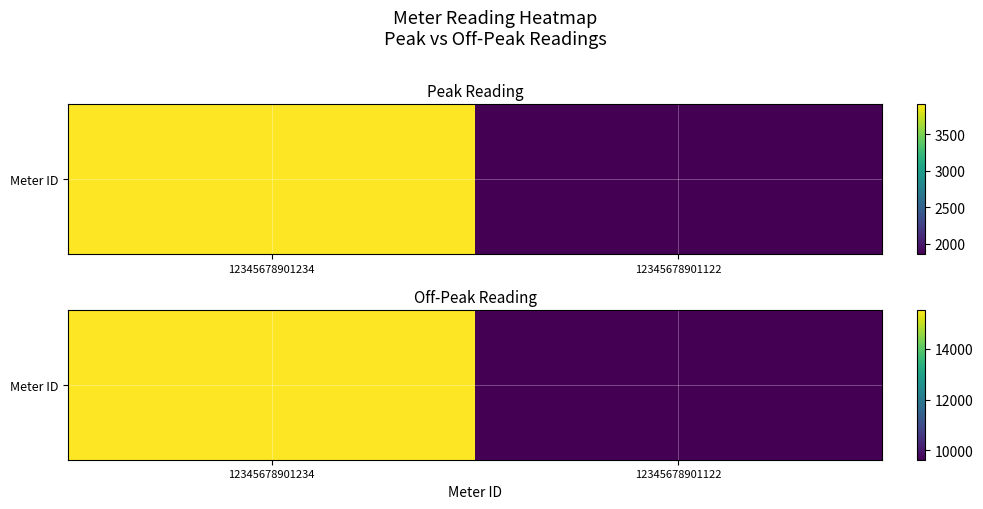

What is the greatest value displayed?

15542